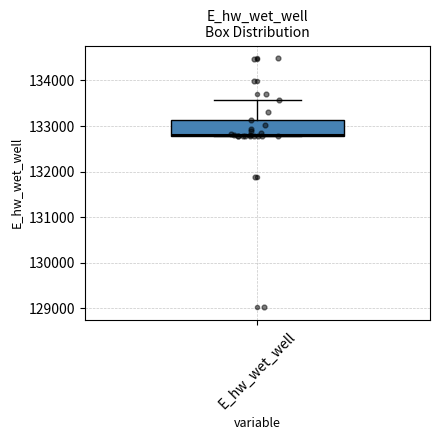

Read this box plot against the y-axis: the position of the median line, the range covered by the box, and the ends of both whiskers. The values are not printed on the chart, so give them approximately, as read against the axis.

median 132800, box 132800 to 133100, whiskers 132800 to 133600